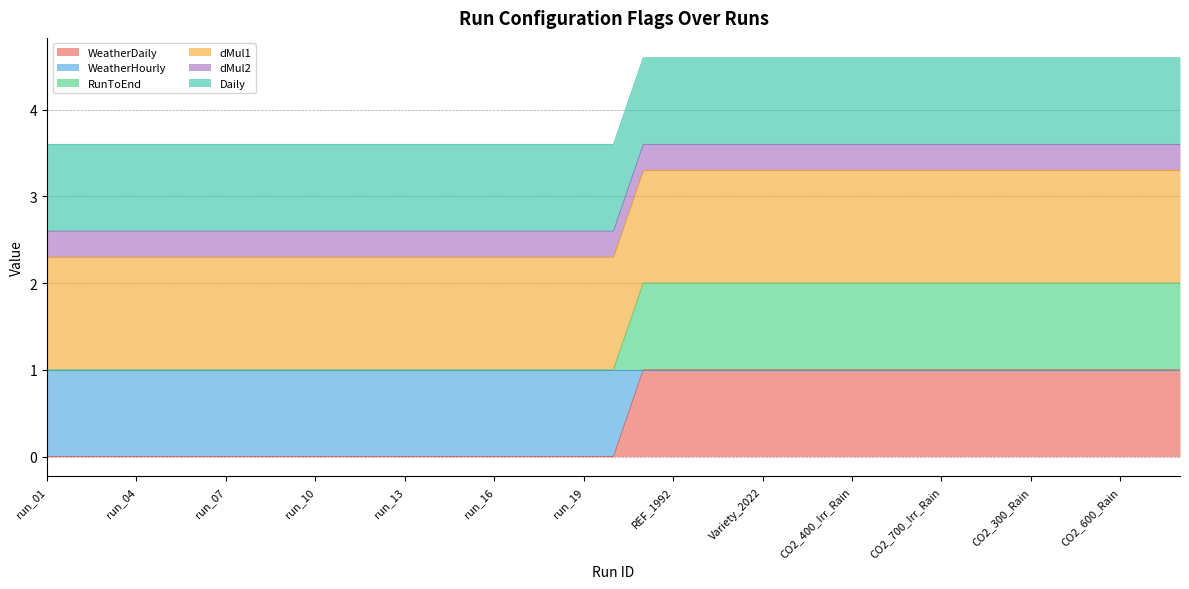

Does the chart have visible grid lines?

Yes